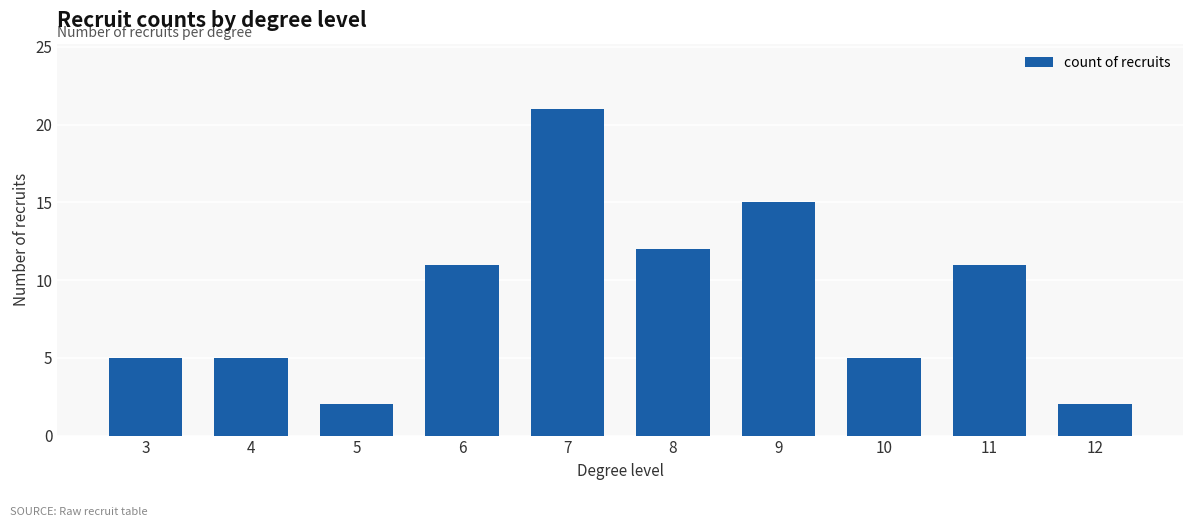

Which has a higher value, 12 or 7?

7